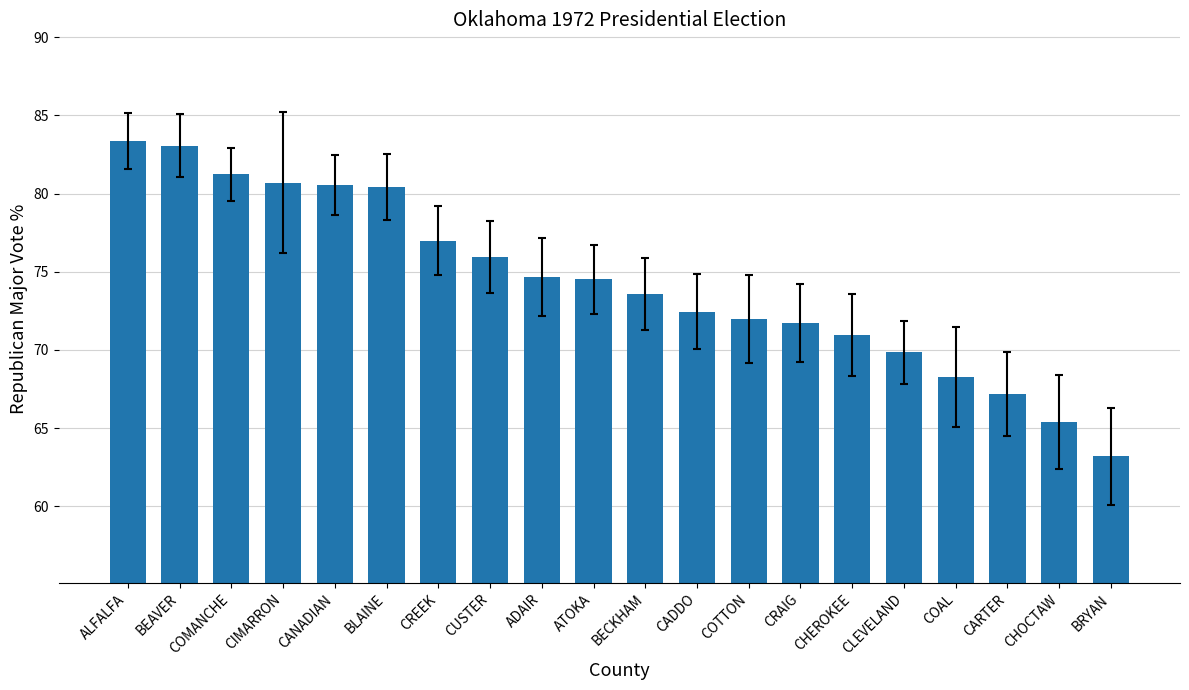

At which label does the data first exceed 74?

ALFALFA